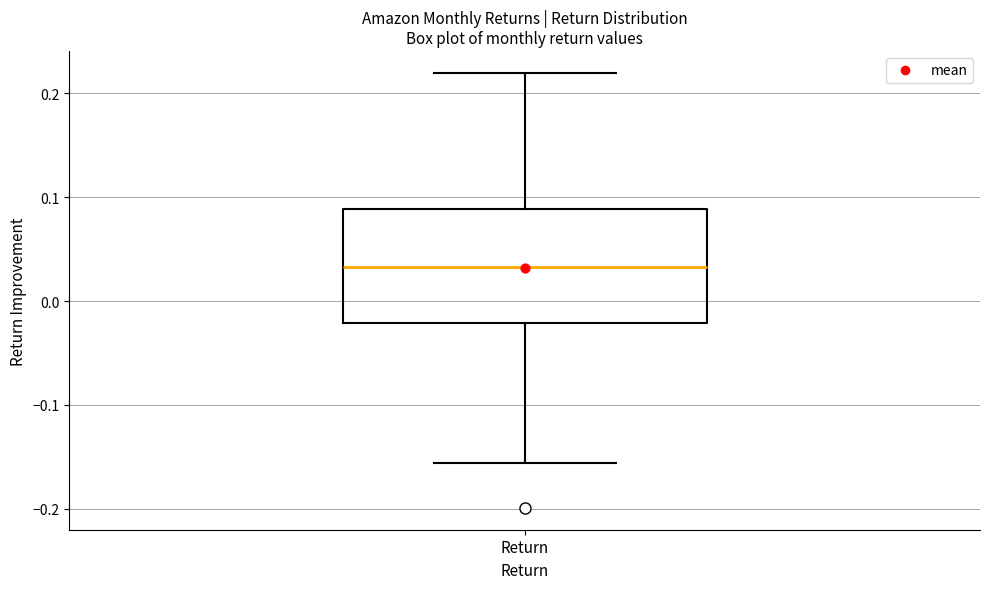

Transcribe this box plot: give where the median line is, the range the box spans, and where the two whiskers end, as read against the y-axis. The values are not printed on the chart, so give them approximately, as read against the axis.

median 0.03, box -0.02 to 0.09, whiskers -0.16 to 0.22